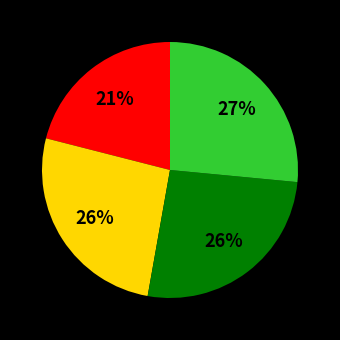

To the nearest percent, what is the average slice percentage?

25%